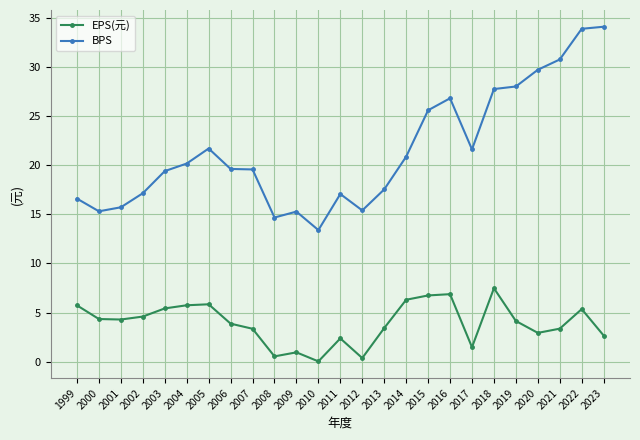

Rank the series at 2017 from lowest to highest value.

EPS(元), BPS